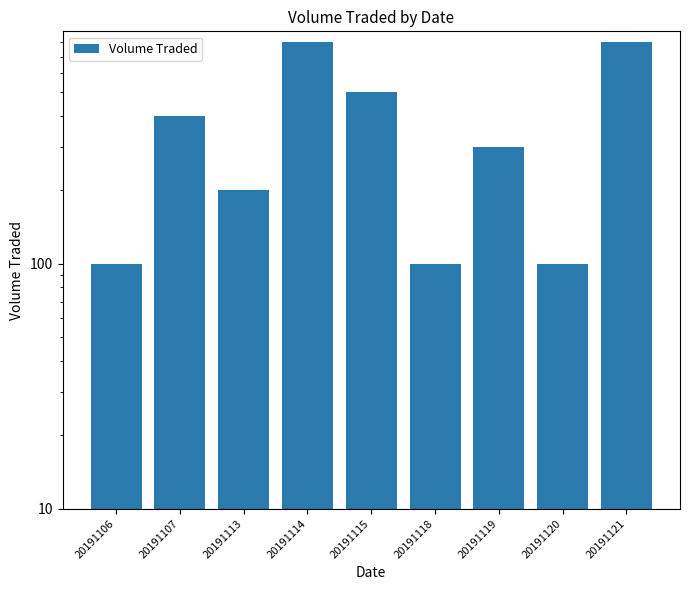

Is it true that the value at 20191113 is 299?

False